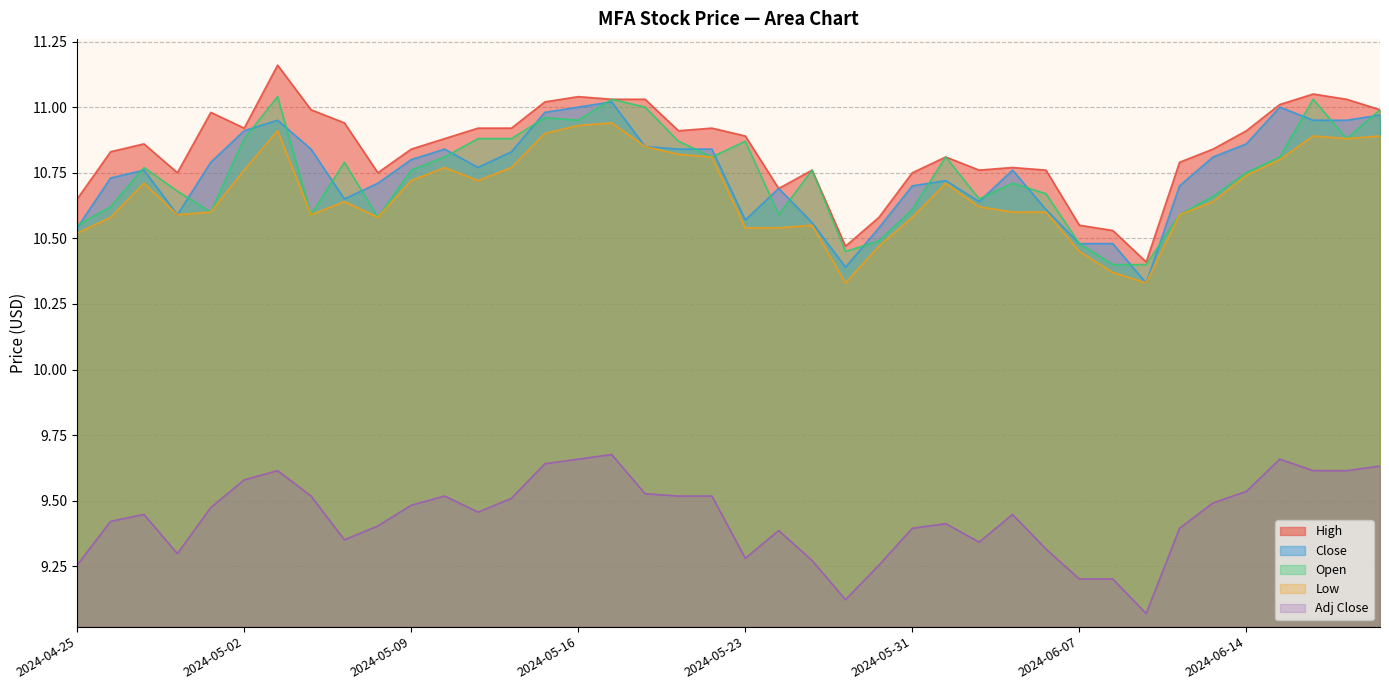

Is it true that High equals 3.6 at 2024-06-05?

False